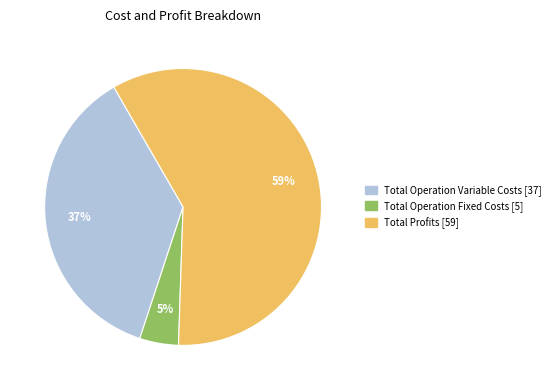

To the nearest percent, what is the average slice percentage?

33%